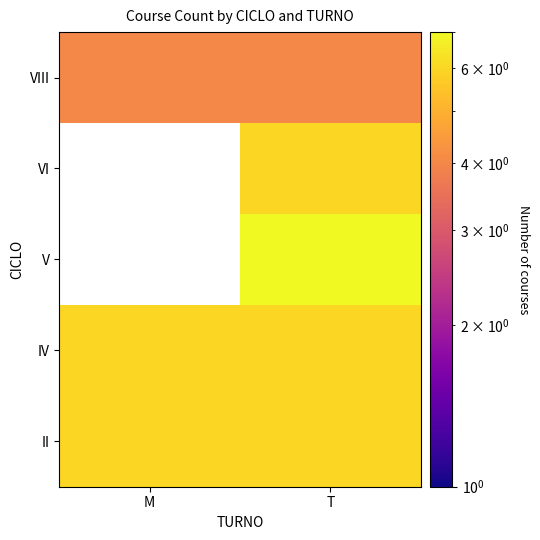

At which category is the sum across all series the highest?

T